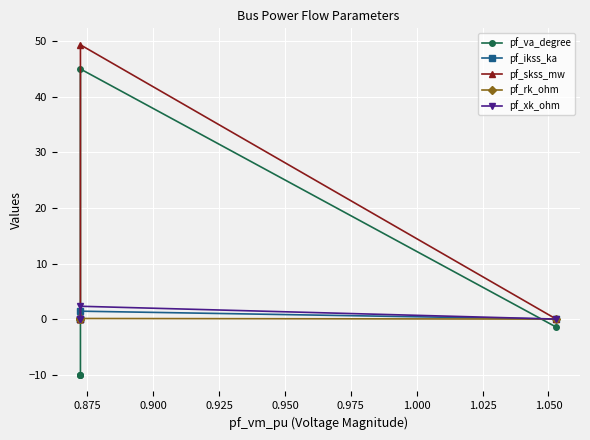

Is the value of pf_ikss_ka at 0.950 greater than the value of pf_xk_ohm at 0.950?

No